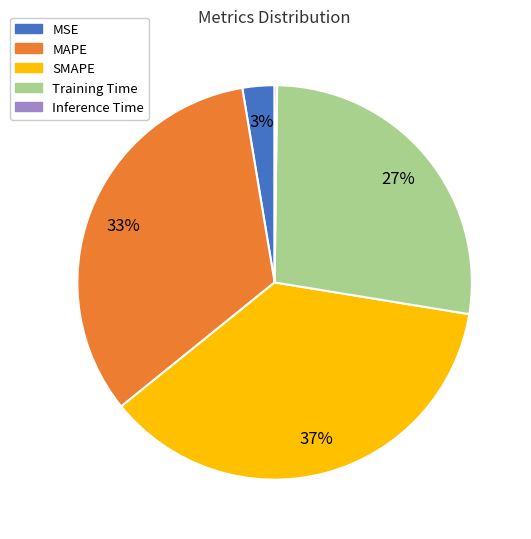

Is there any slice that represents more than half of the pie?

No